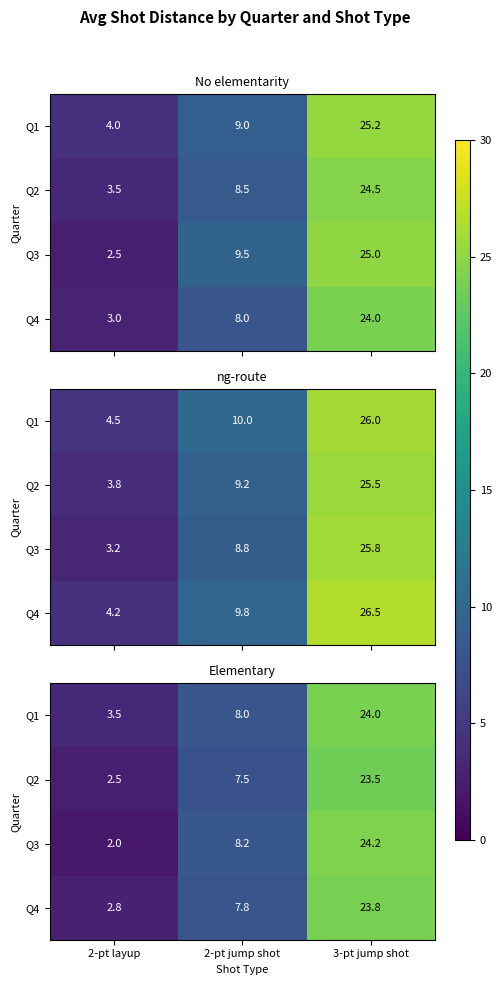

How many values in the Q1 series are below 8?

1